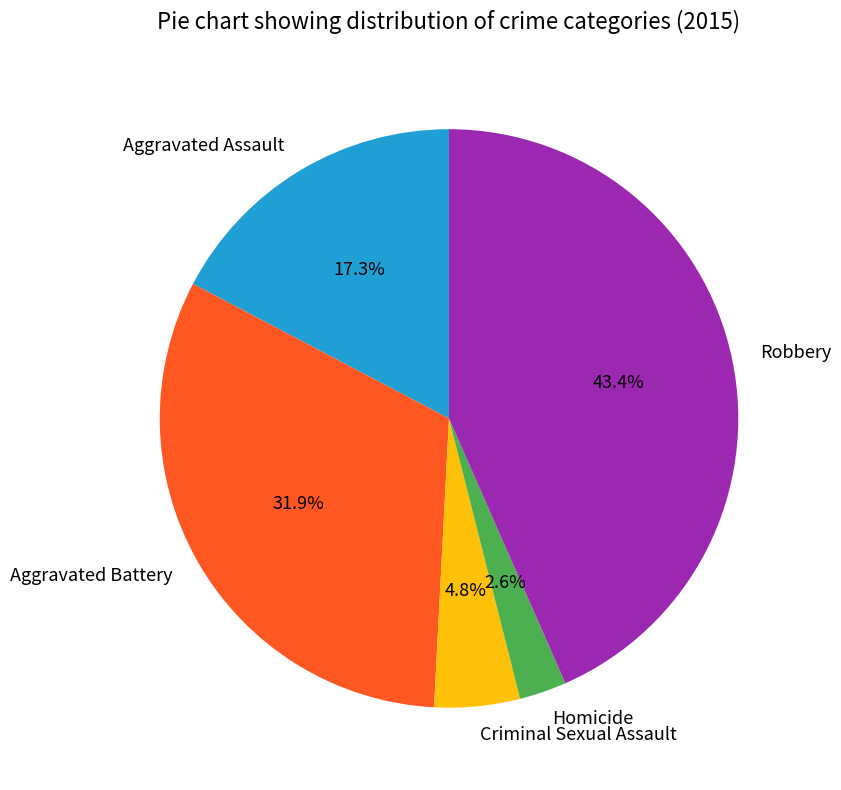

Is the sum of Criminal Sexual Assault and Aggravated Assault greater than half?

No